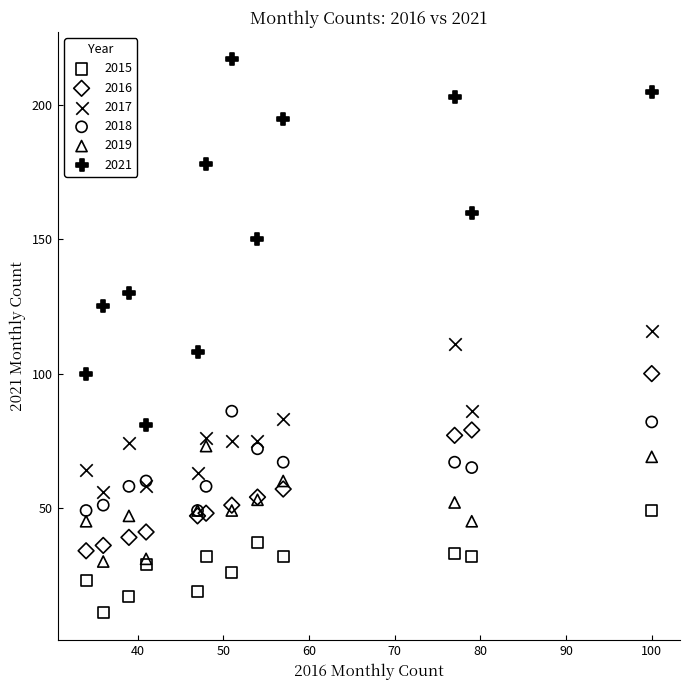

Which series has the widest spread of Y values?

2021